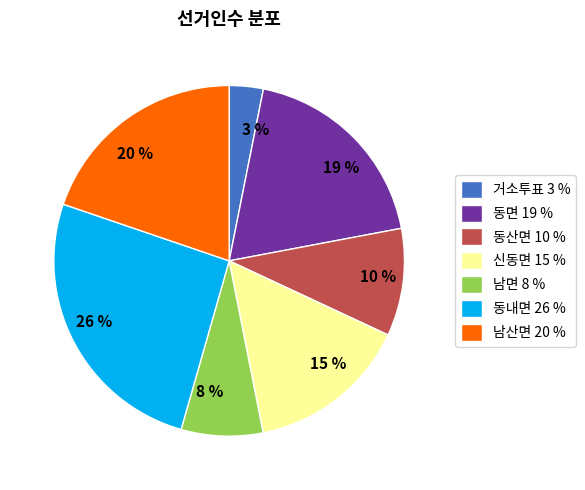

Count the number of slices in the pie.

7